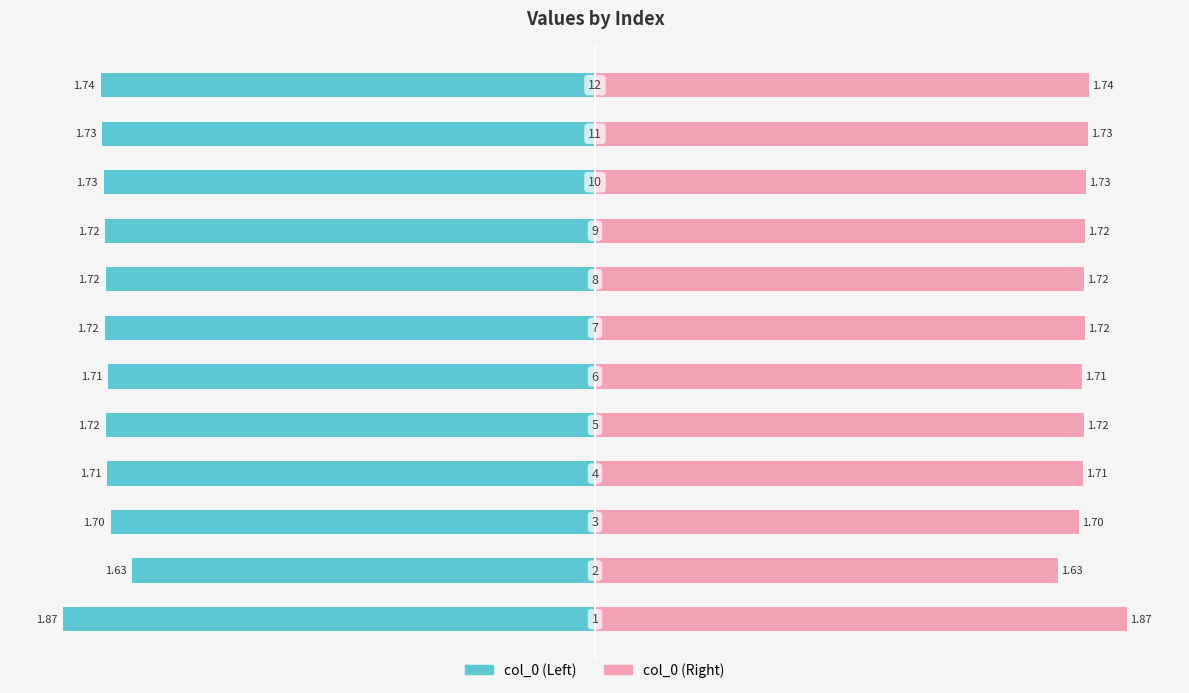

Read the col_0 (Left) value at 4.

-1.7